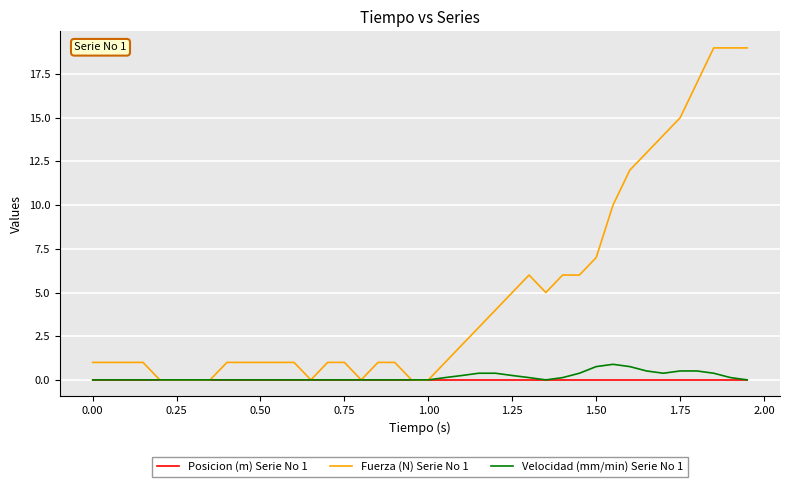

What is the greatest value displayed?

19.0